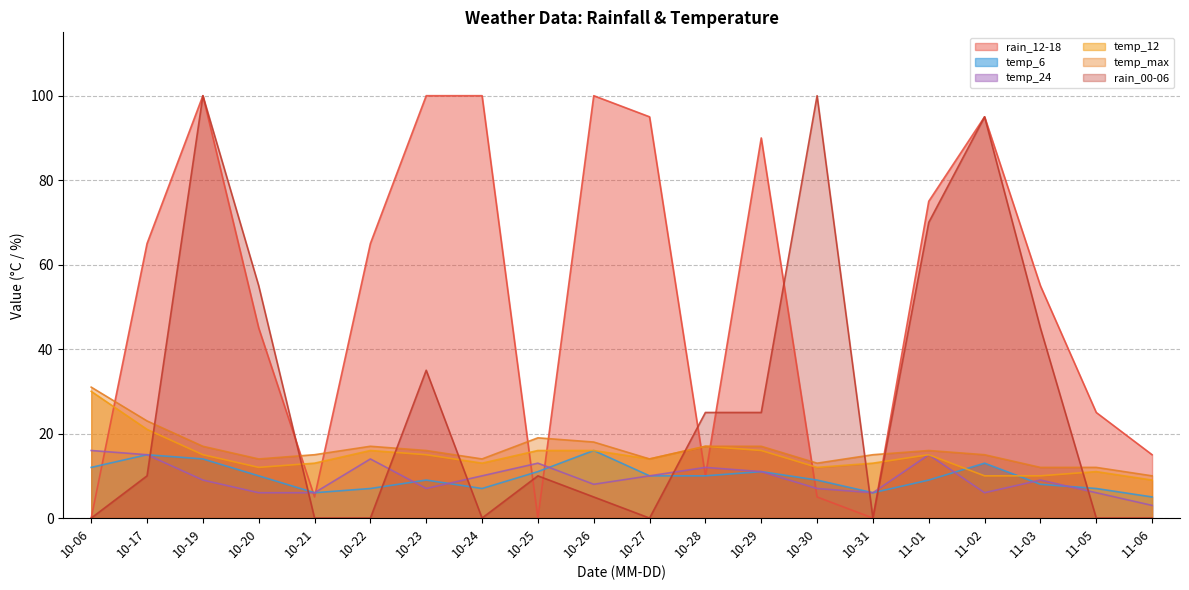

What position from the right is 11-01?

5